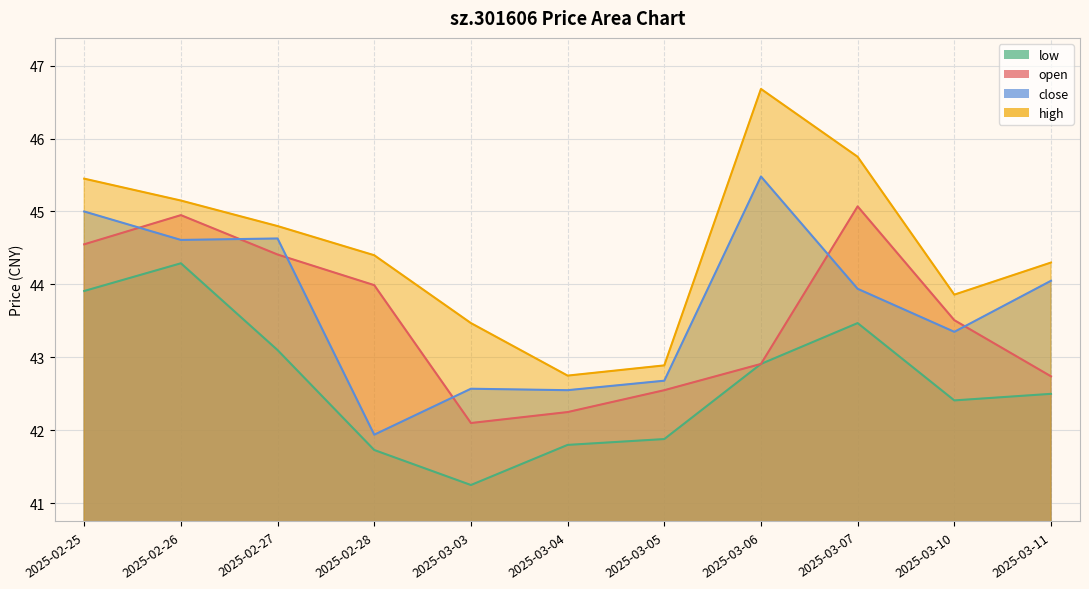

At which label does open reach its peak?

2025-03-07